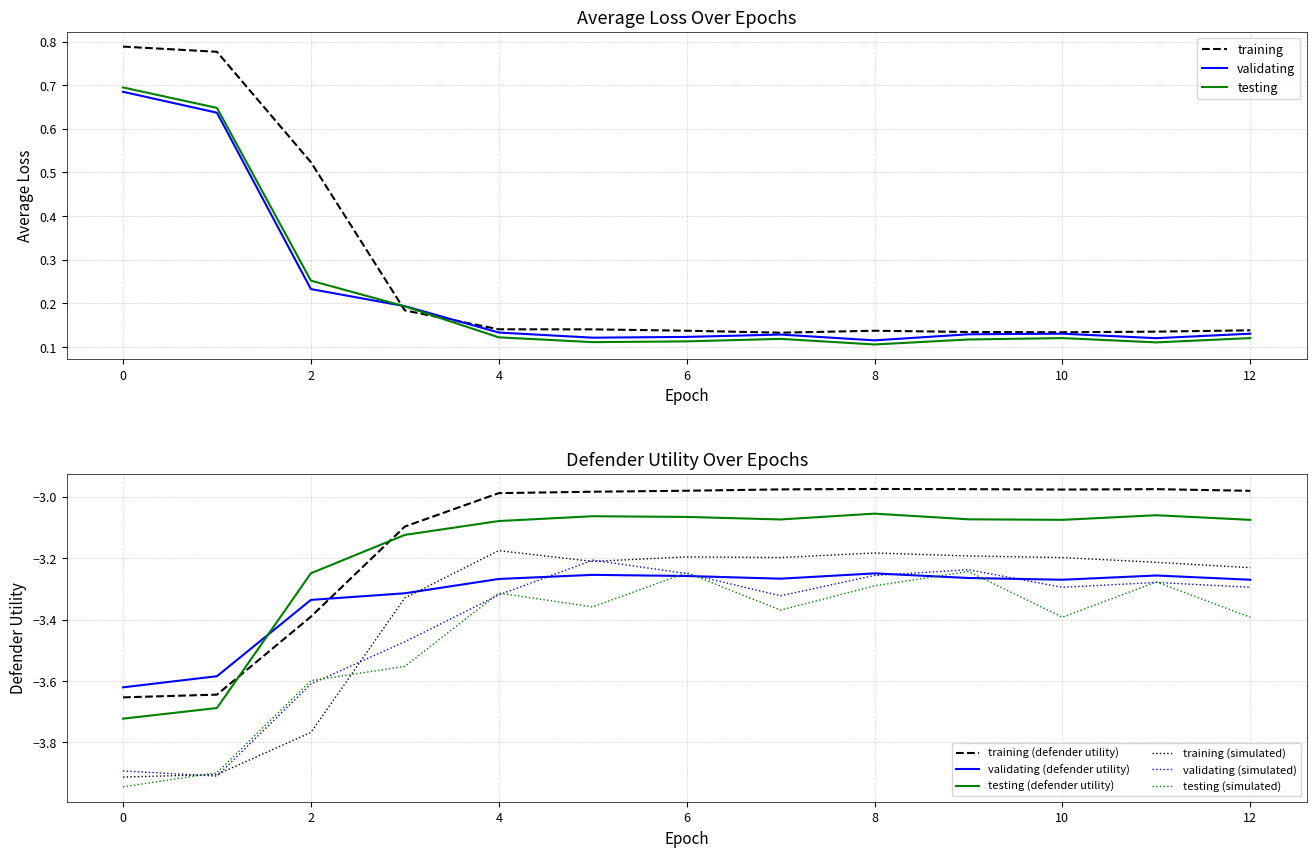

The testing series shows 0.7 at 0. True or false?

True